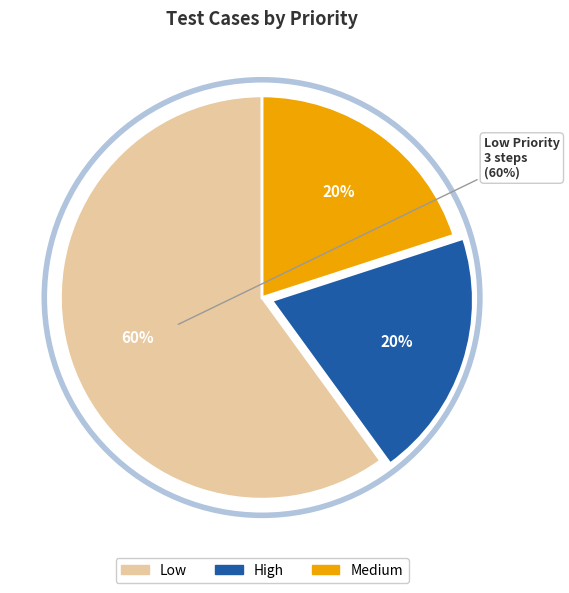

To the nearest percent, what is the average slice percentage?

33%